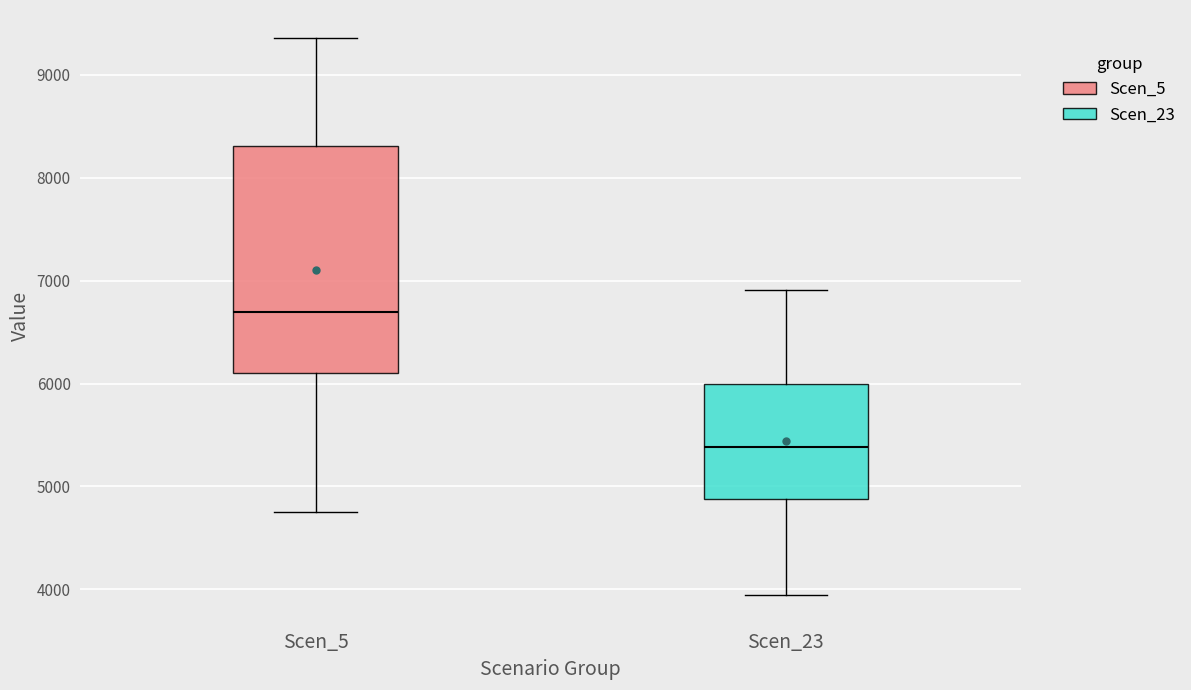

Reading left to right, transcribe this box plot: for each box, give where its median line is, the range the box spans, and where its two whiskers end, as read against the y-axis. The values are not printed on the chart, so give them approximately, as read against the axis.

Scen_5: median 6700, box 6100 to 8300, whiskers 4700 to 9400
Scen_23: median 5400, box 4900 to 6000, whiskers 3900 to 6900